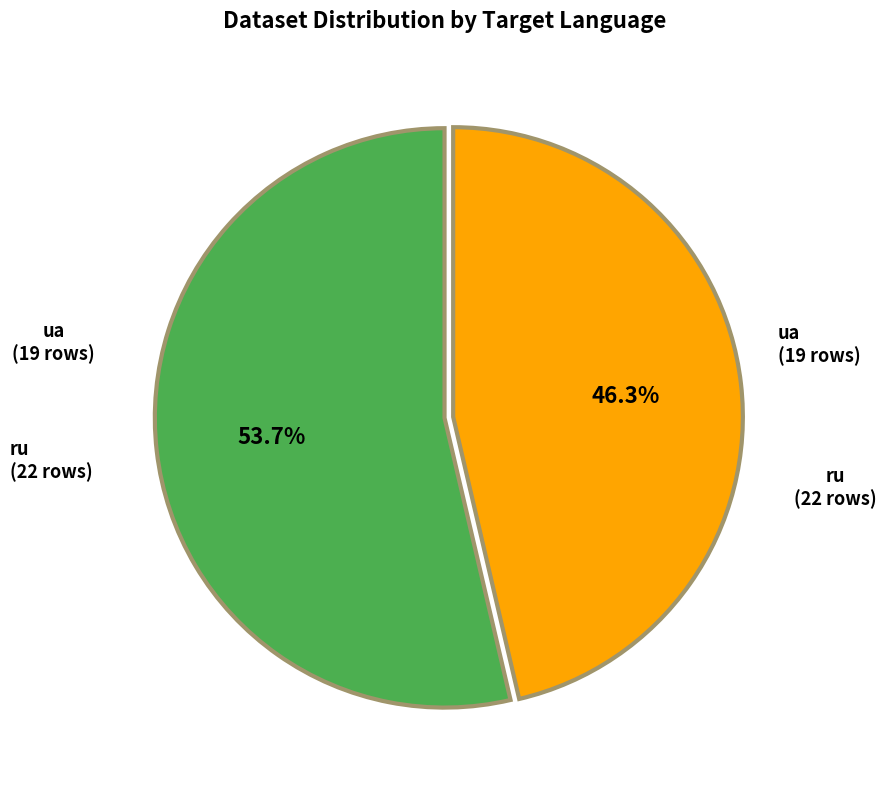

How many slices are in this pie chart?

2